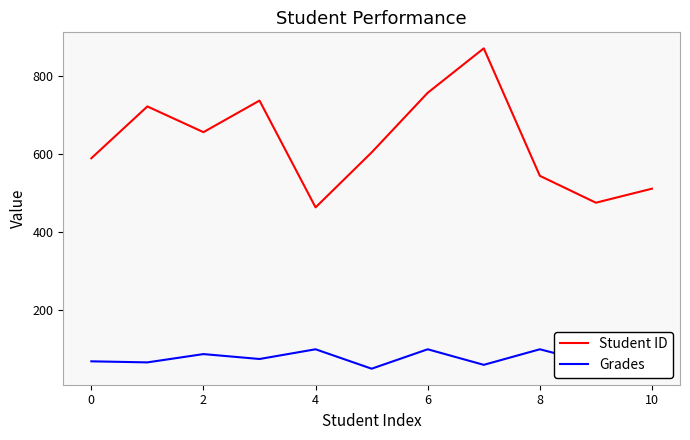

Which series has the widest spread of values?

Student ID